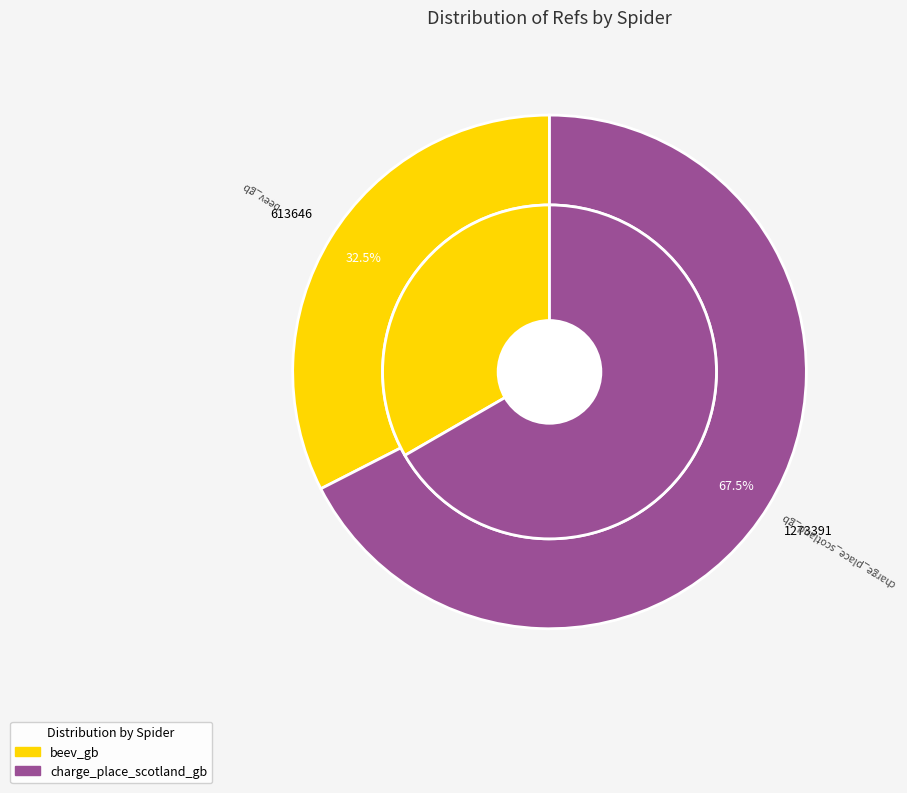

Count the number of slices in the pie.

2